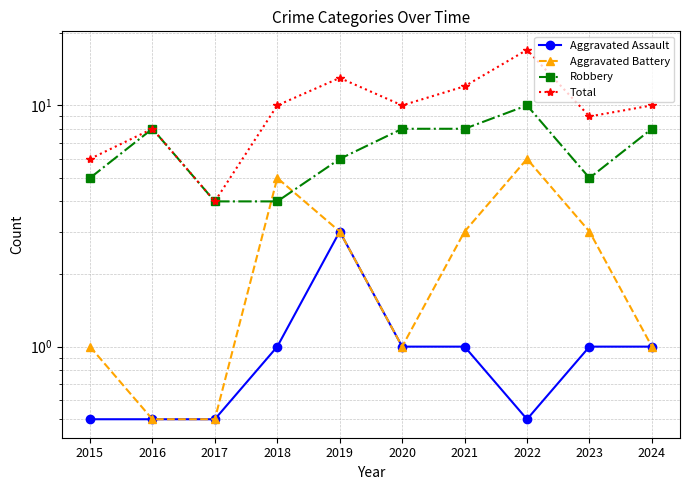

What is the difference between the maximum and minimum values in the Robbery series?

6.0